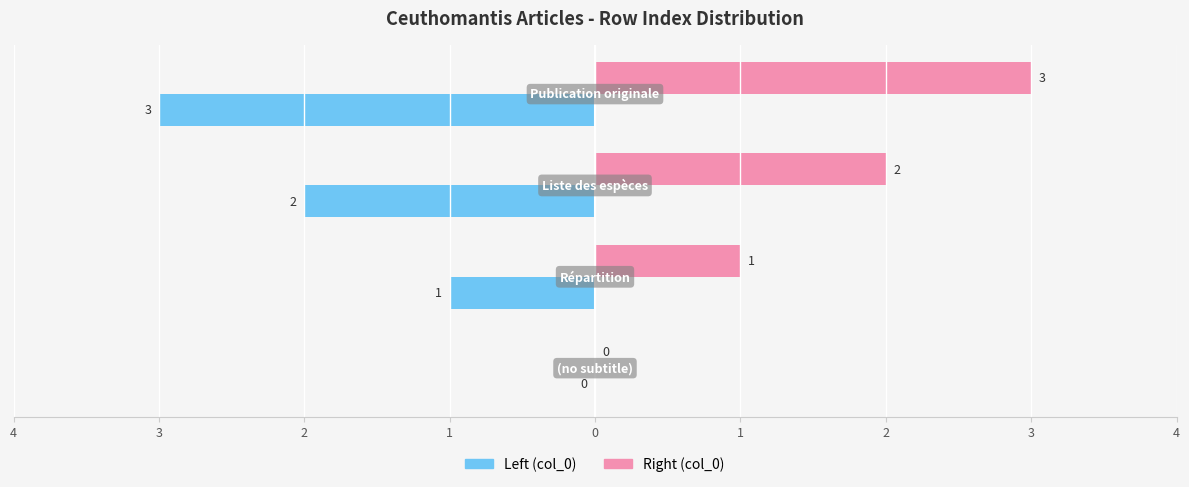

What are all the series names shown in the legend?

Left (col_0), Right (col_0)